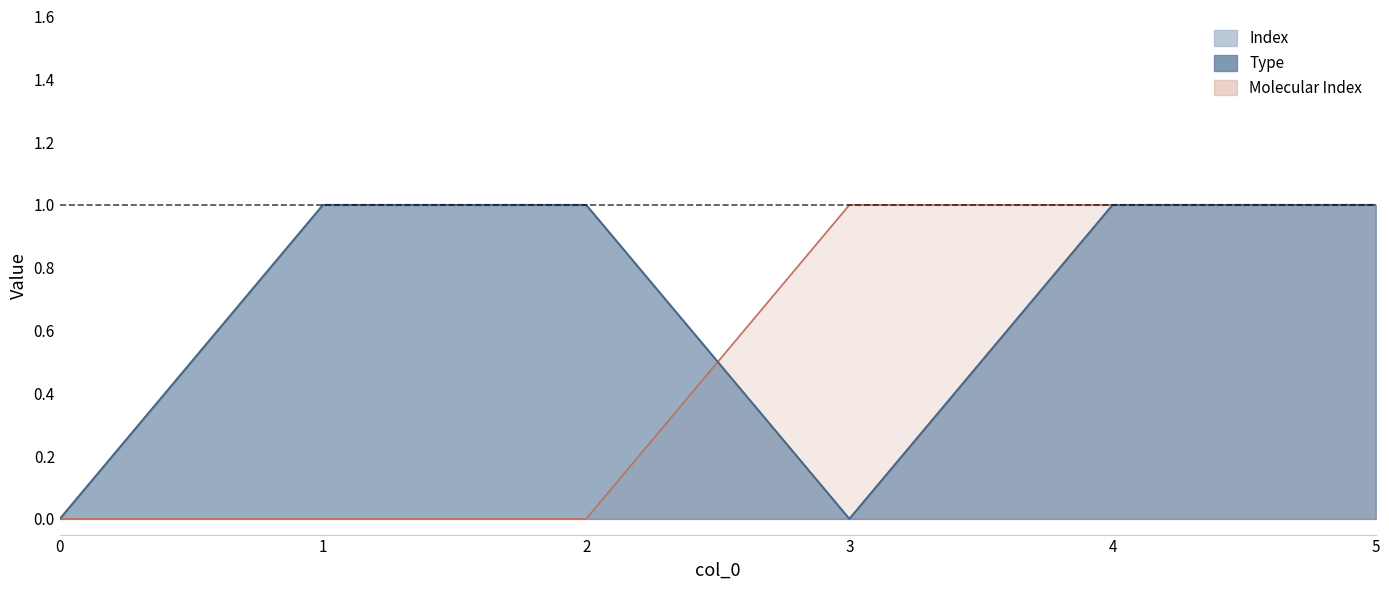

Which series ends up on top after the final intersection of Index and Molecular Index?

Molecular Index